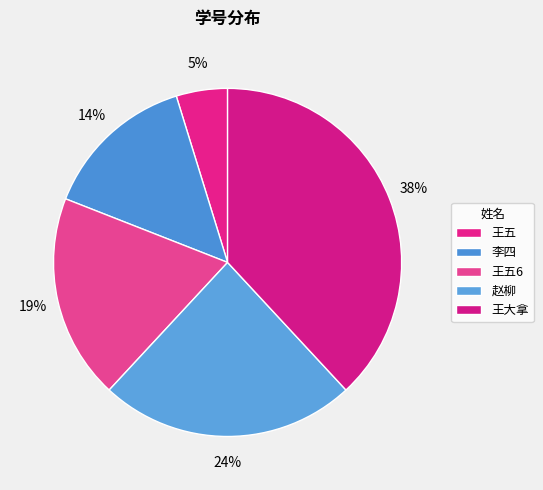

Is there a majority slice in this chart?

No